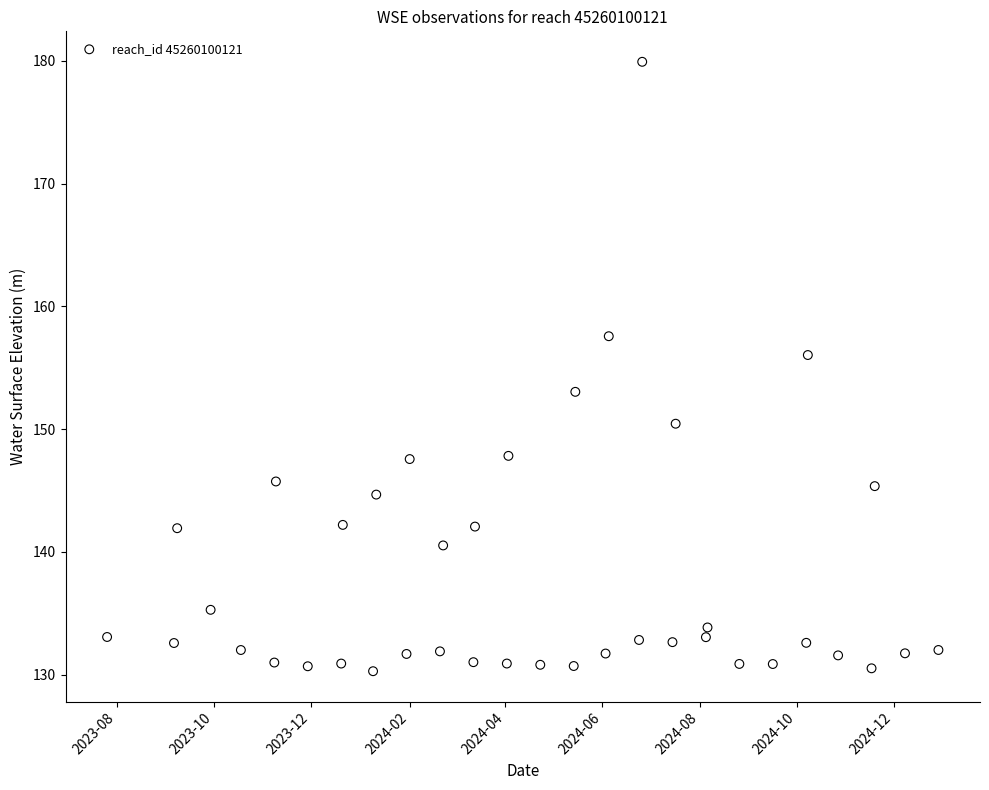

What is the range of Y values (max minus min)?

49.6